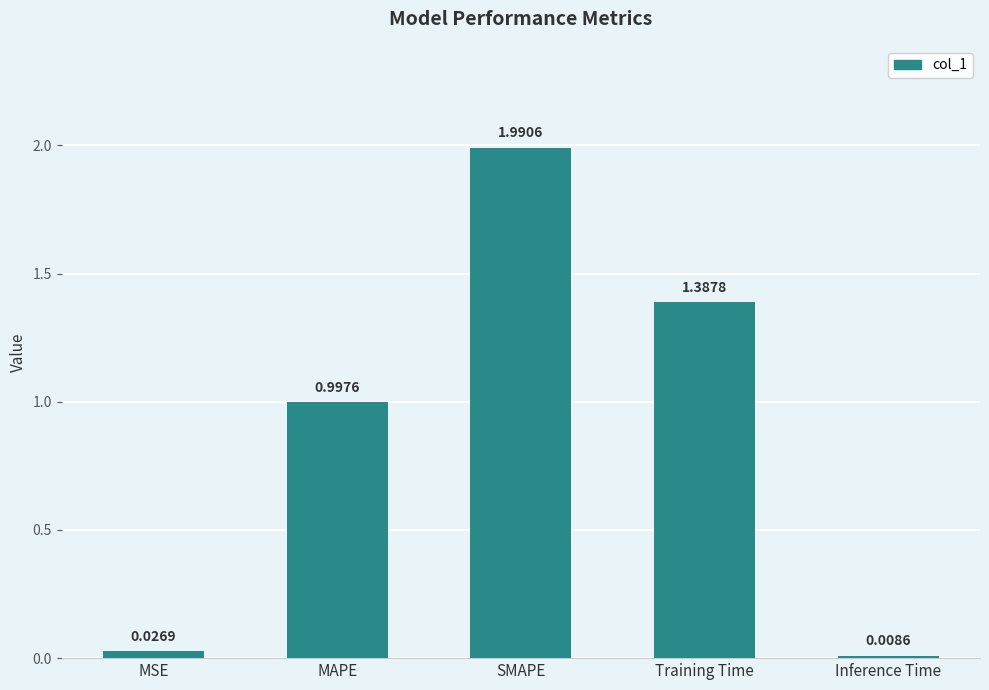

What is the label of the 5th bar from the left?

Inference Time